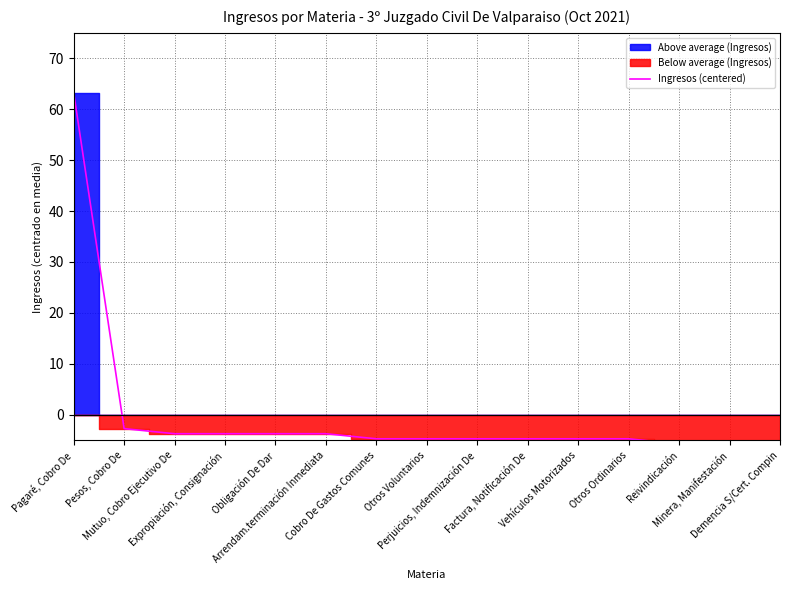

List the labels in order of value, smallest first.

Reivindicación, Minera, Manifestación, Demencia S/Cert. Compin, Cobro De Gastos Comunes, Otros Voluntarios, Perjuicios, Indemnización De, Factura, Notificación De, Vehículos Motorizados, Otros Ordinarios, Mutuo, Cobro Ejecutivo De, Expropiación, Consignación, Obligación De Dar, Arrendam.terminación Inmediata, Pesos, Cobro De, Pagaré, Cobro De